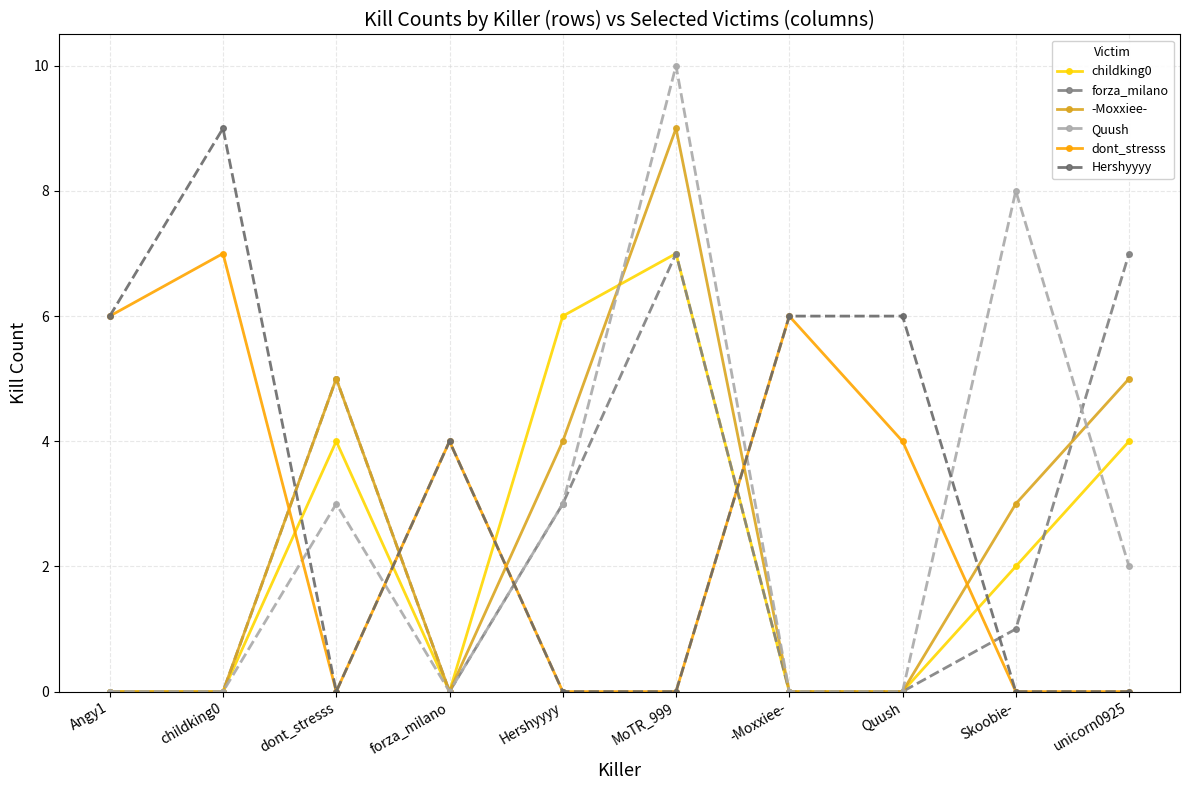

What is the total value across all series at -Moxxiee-?

12